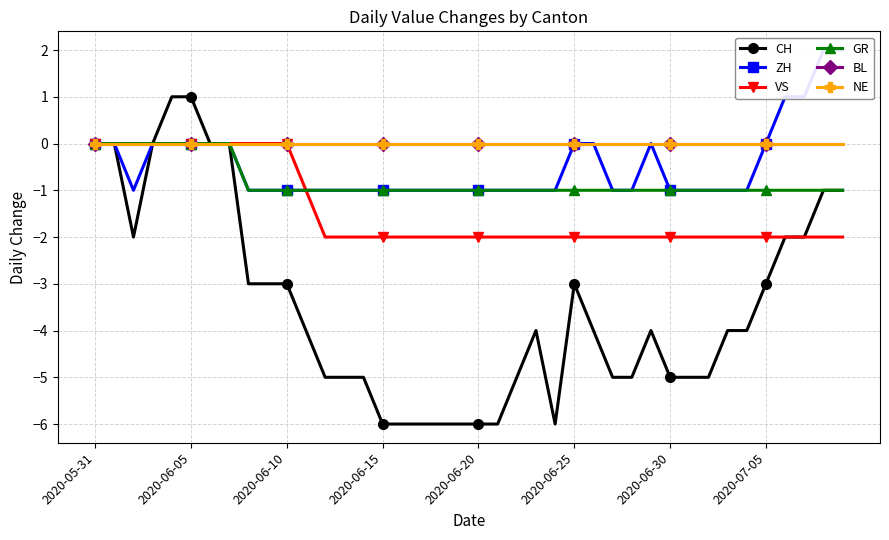

Which has a higher value, 2020-06-30 or 32?

2020-06-30